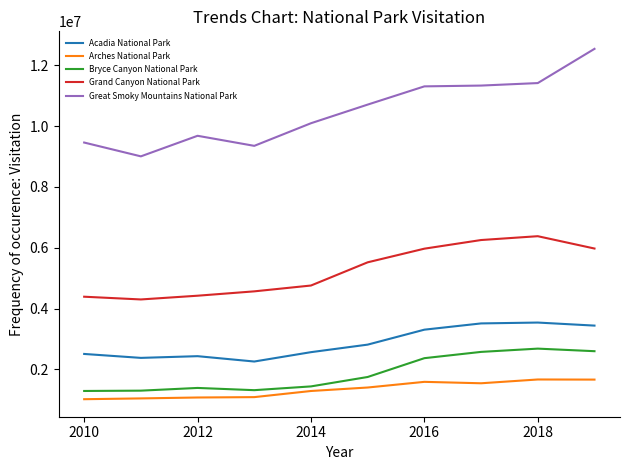

True or false: Great Smoky Mountains National Park and Grand Canyon National Park intersect in this chart.

False